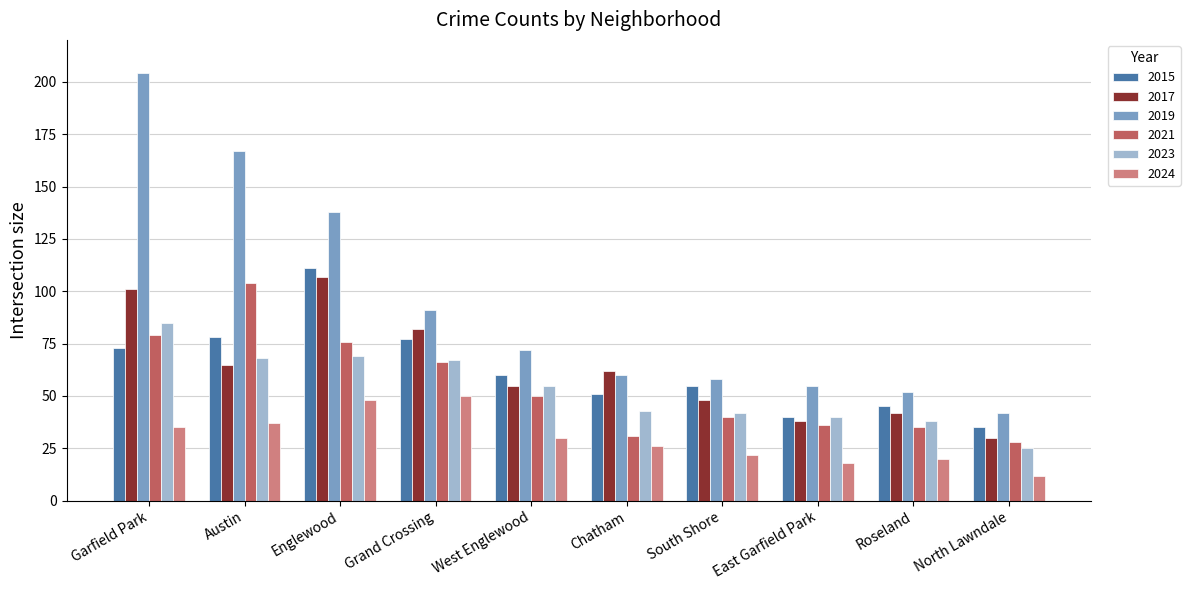

How many bars are there in total?

60